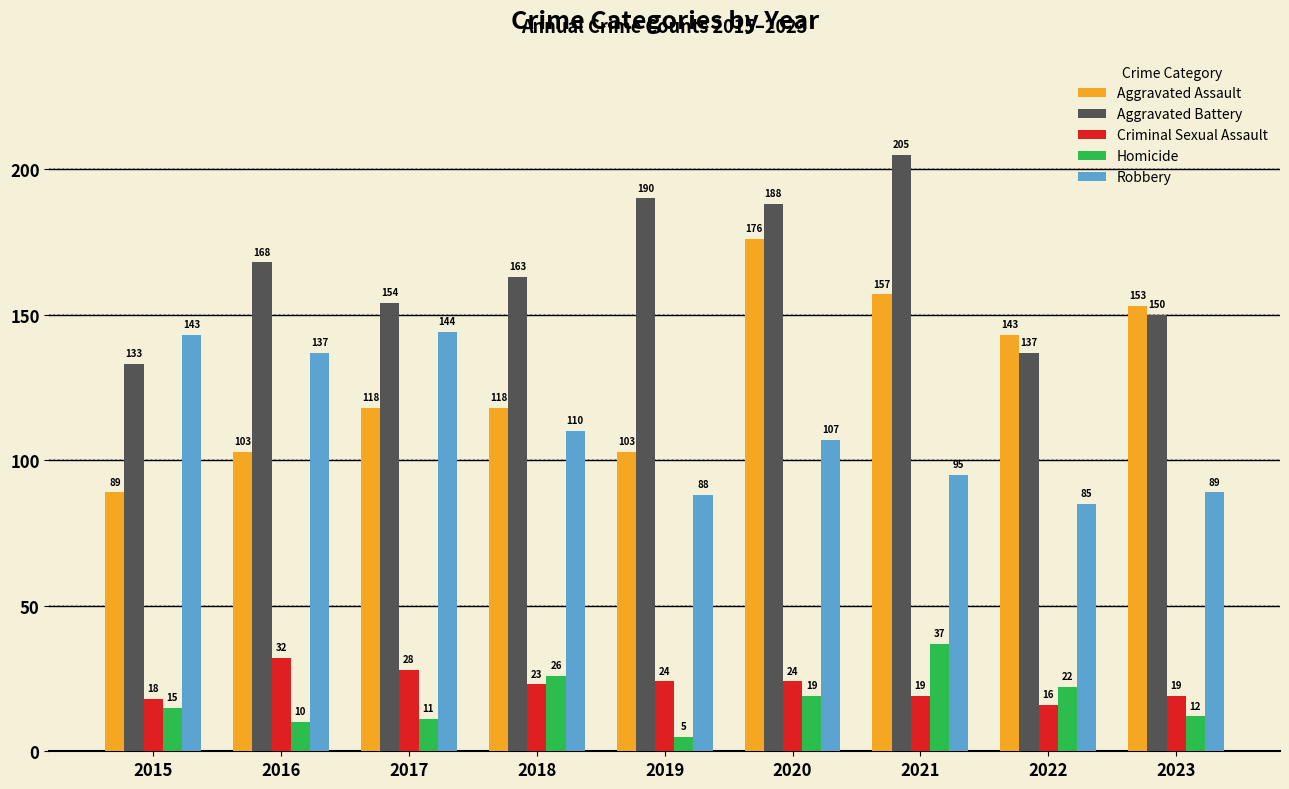

Is it true that Robbery equals 110 at 2018?

True